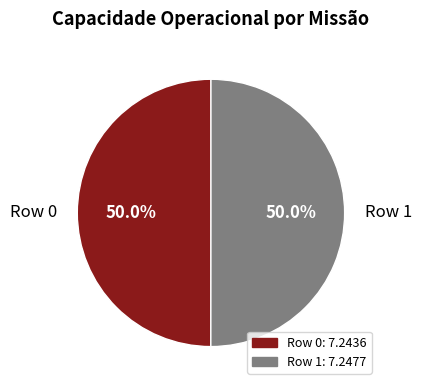

Do Row 1 and Row 0 together represent more than half of the pie?

Yes